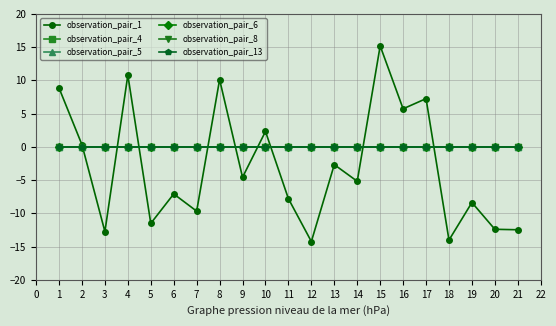

Does the chart have visible grid lines?

Yes